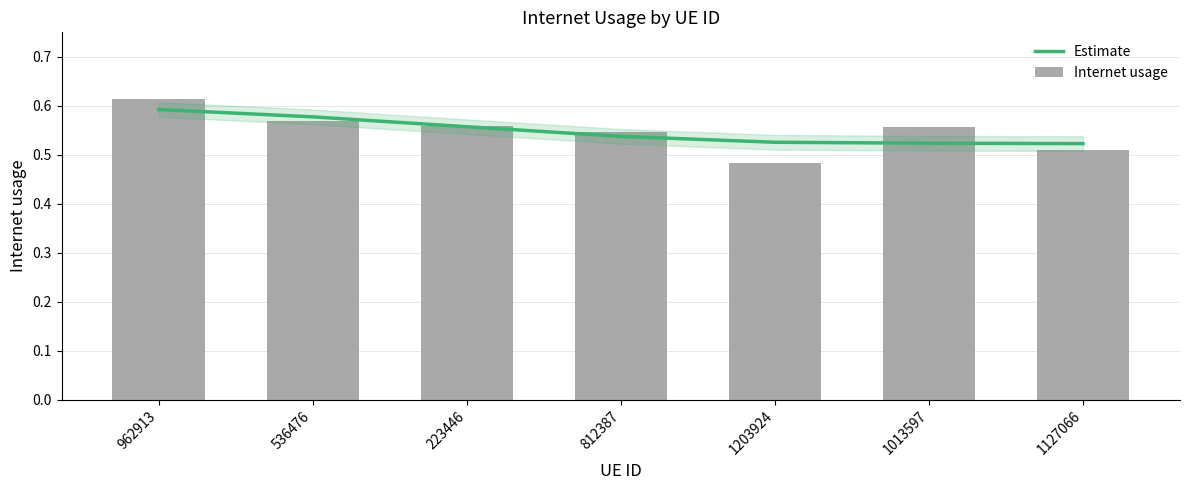

Which series has the largest total across all categories?

Estimate